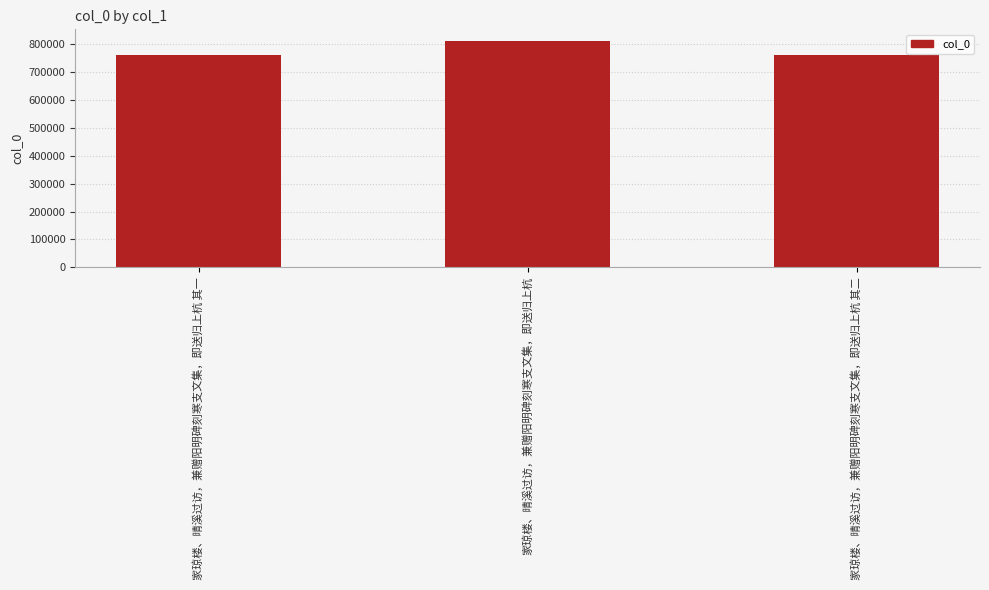

What is the greatest value displayed?

811174